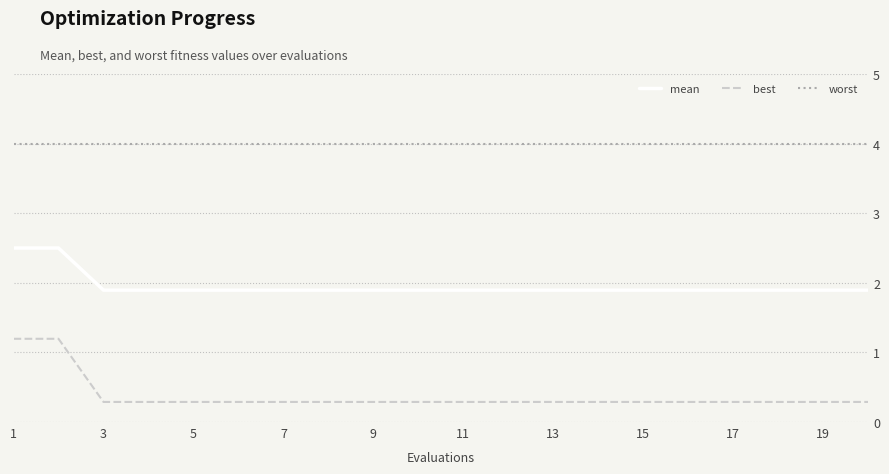

Rank the series by their average value, from highest to lowest.

worst, mean, best